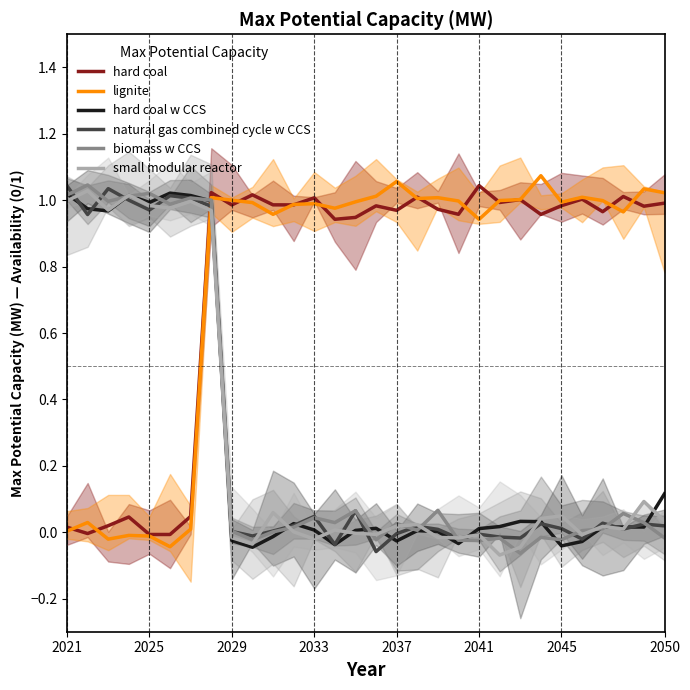

True or false: small modular reactor and hard coal w CCS intersect in this chart.

True